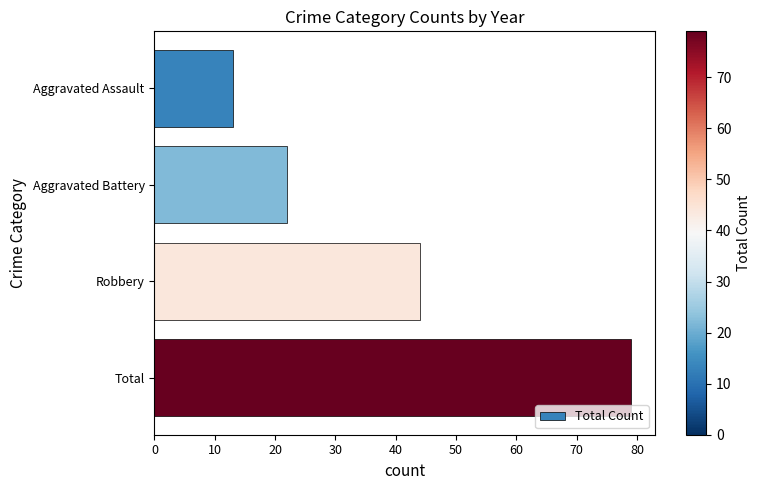

How many categories are shown in the chart?

4